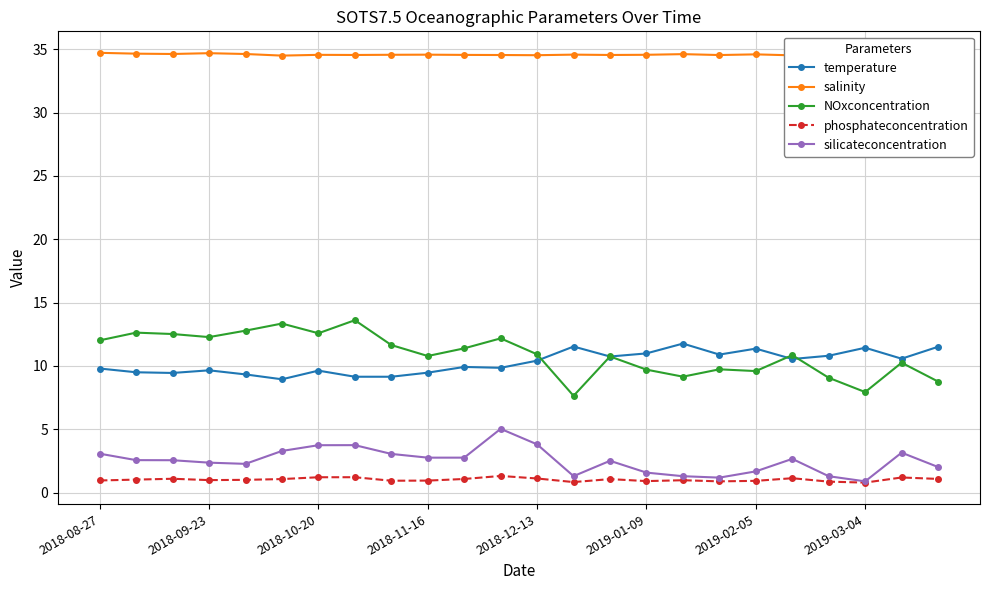

What is the value of the phosphateconcentration point at the 14th from the left?

0.8